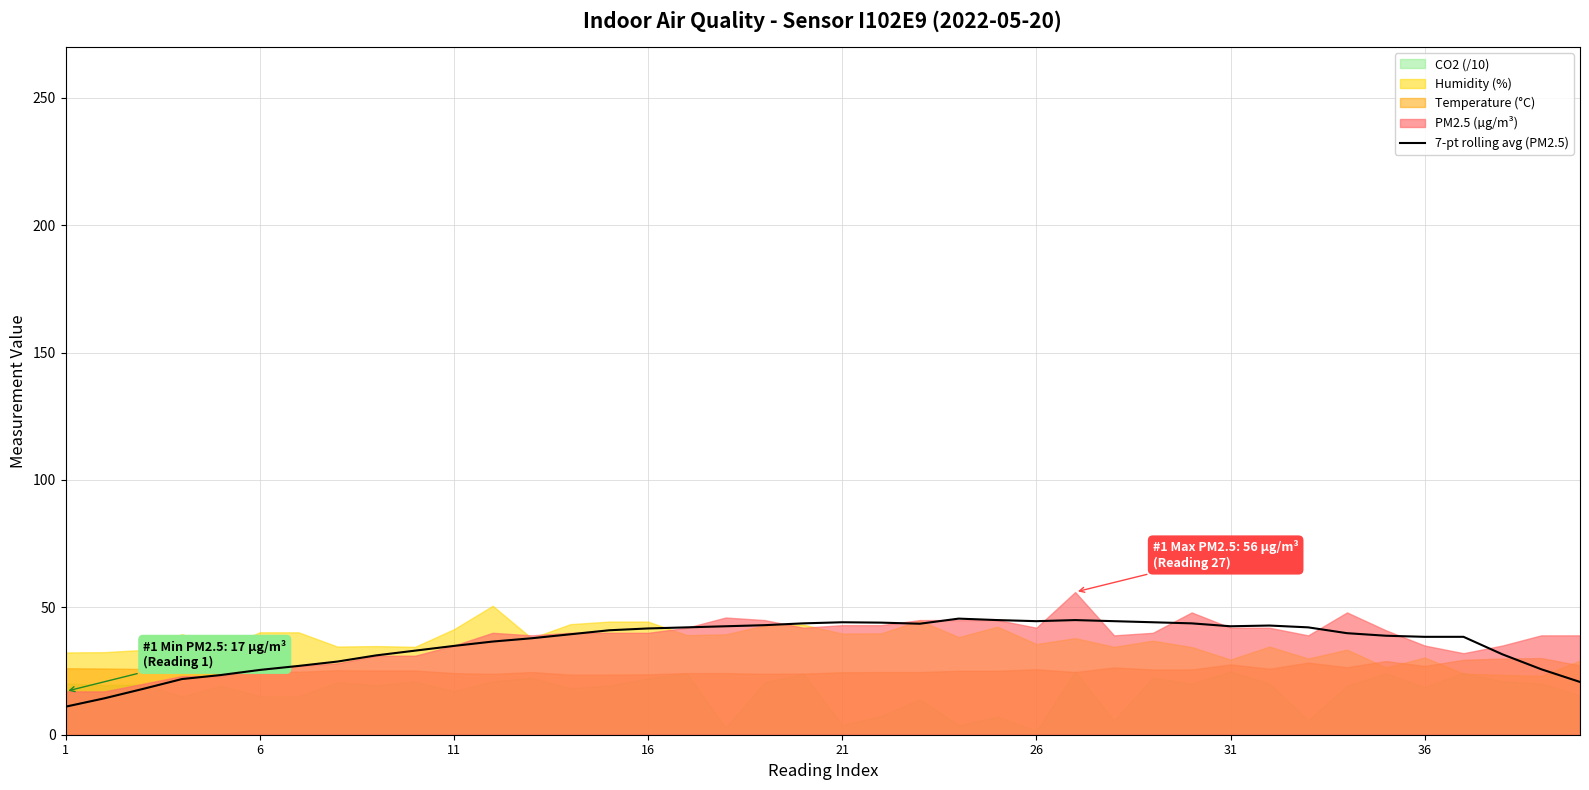

Reading left to right, what are all the values shown in this chart?

11.0	14.3	18.0	21.9	23.4	25.4	27.0	28.7	31.1	33.0	34.9	36.6	37.9	39.4	41.0	41.7	42.1	42.6	43.0	43.7	44.1	44.0	43.6	45.6	45.0	44.6	45.0	44.6	44.1	43.7	42.6	42.9	42.1	39.9	38.9	38.4	38.4	31.6	25.7	20.7